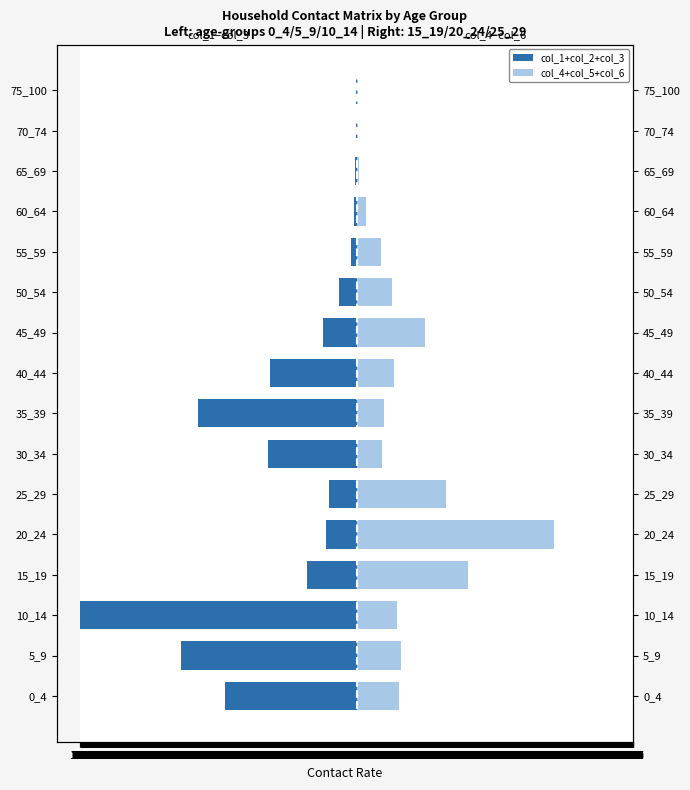

What is the value of the col_4+col_5+col_6 bar at the 10th from the left?

315.3